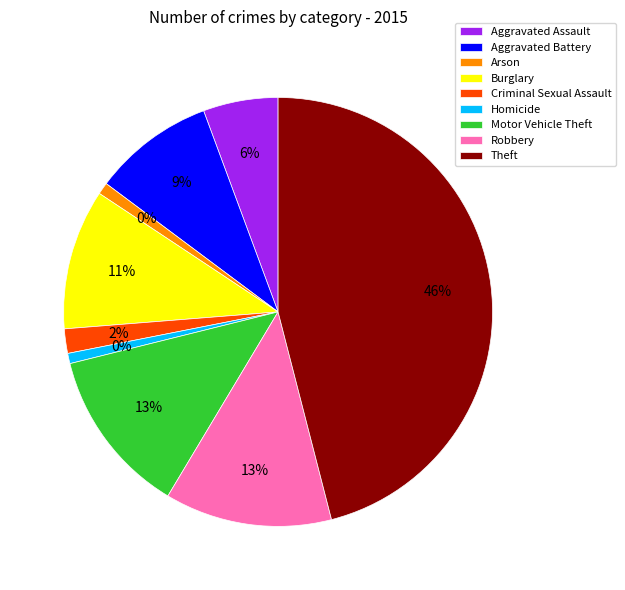

To the nearest percent, what is the average slice percentage?

11%